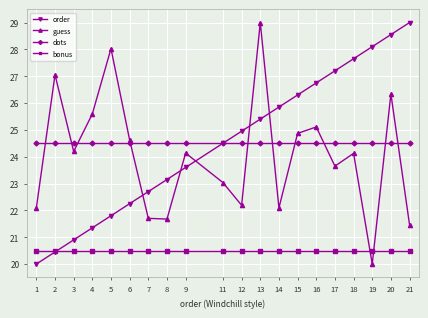

What is the spread (max minus min) of values at 2?

6.6